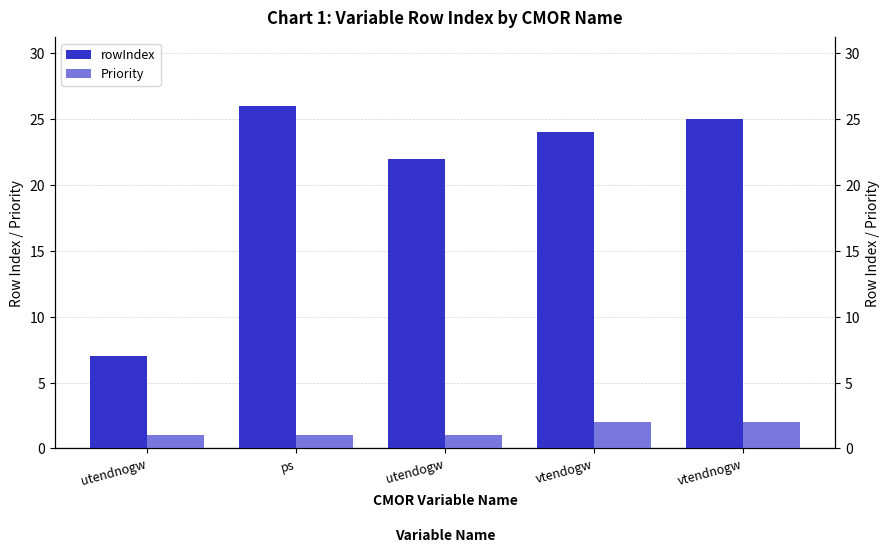

What is the total value across all series at utendnogw?

8